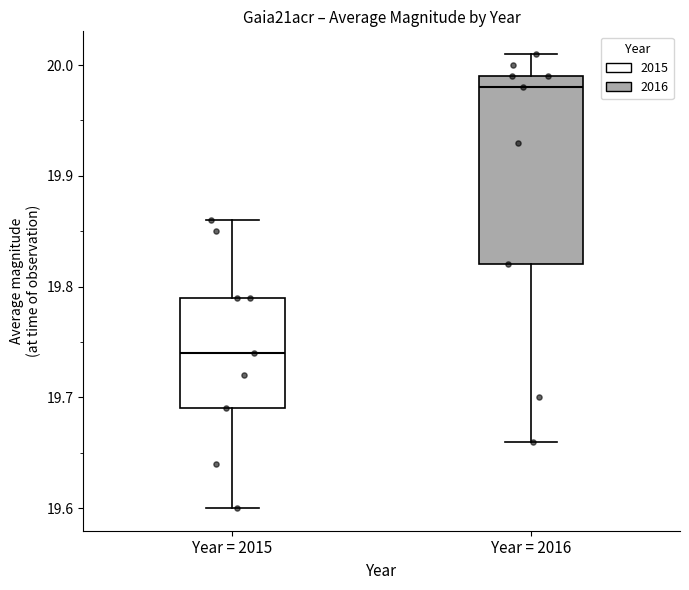

Reading left to right, read every box against the y-axis: the position of its median line, the range the box covers, and the ends of its whiskers. The values are not printed on the chart, so give them approximately, as read against the axis.

Year = 2015: median 19.74, box 19.69 to 19.79, whiskers 19.60 to 19.86
Year = 2016: median 19.98, box 19.82 to 19.99, whiskers 19.66 to 20.01